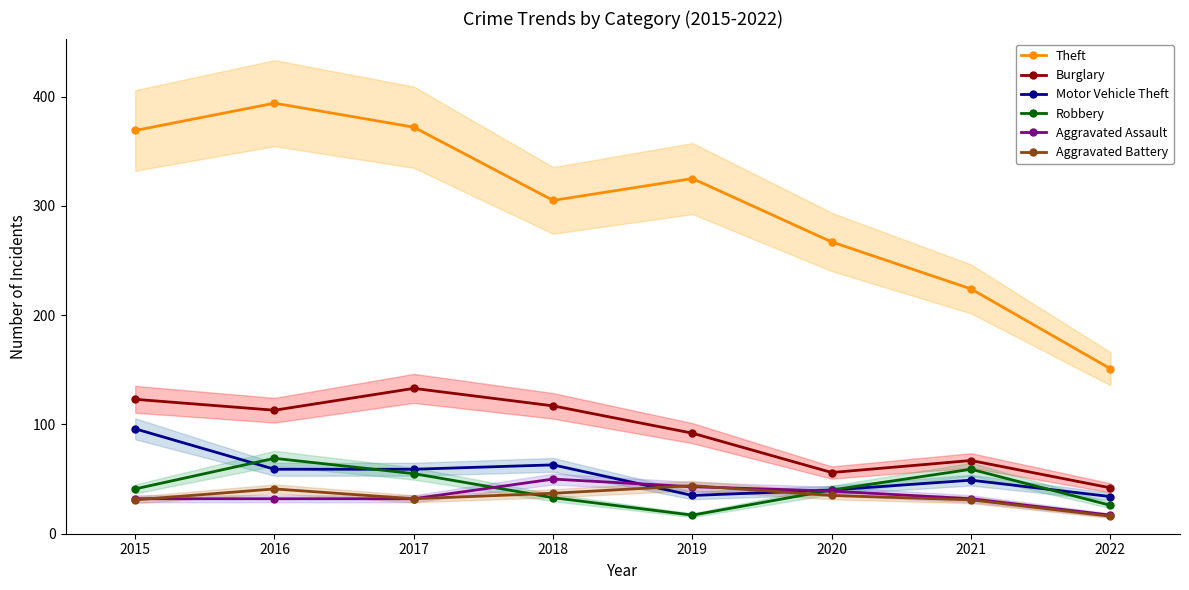

What is the sum of the Robbery values at 2021 and 2017?

114